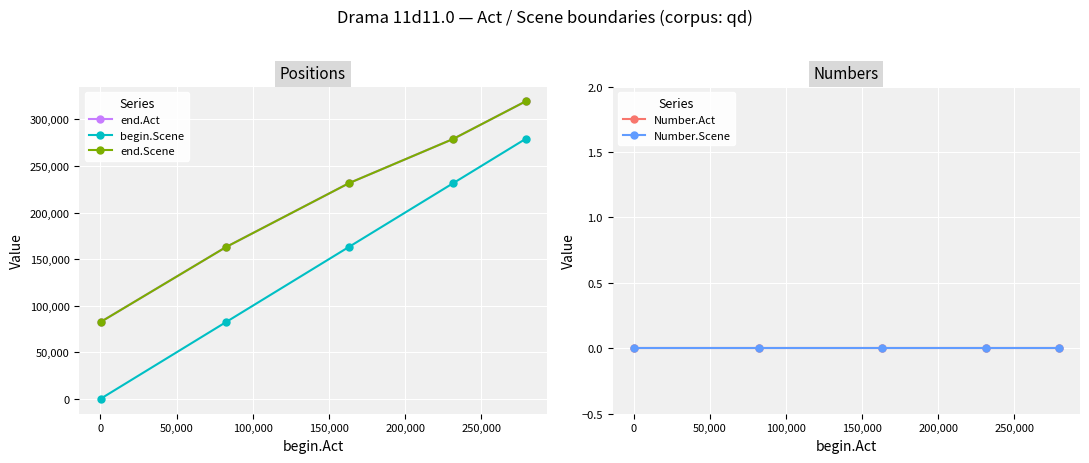

Reading left to right, transcribe all the data shown in this chart.

end.Act: 82487	163049	231519	279041	319361
begin.Scene: 54	82503	163066	231535	279057
end.Scene: 82487	163049	231519	279041	319361
Number.Act: 0	0	0	0	0
Number.Scene: 0	0	0	0	0